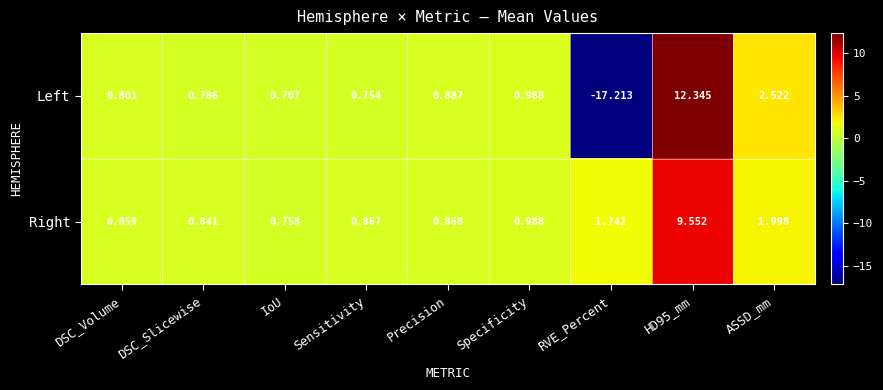

Is the value of Right at Specificity greater than the value of Left at IoU?

Yes